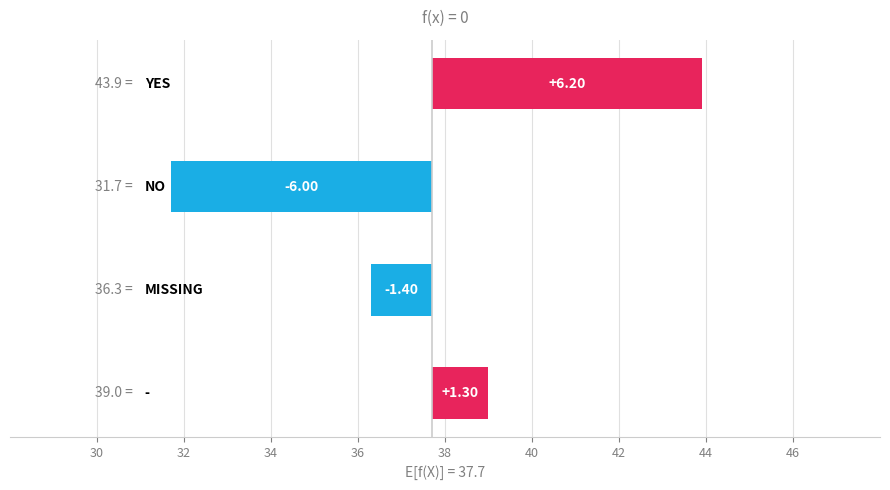

Is it true that the value at 32 is -6.0?

True